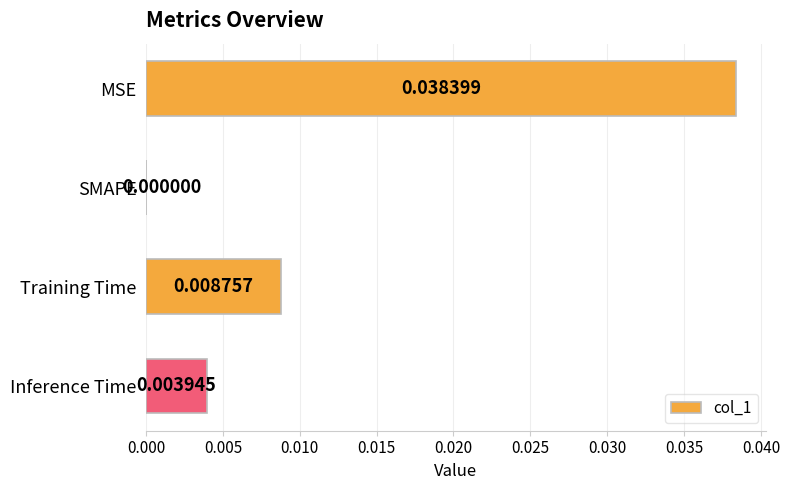

Which has a higher value, Inference Time or MSE?

MSE